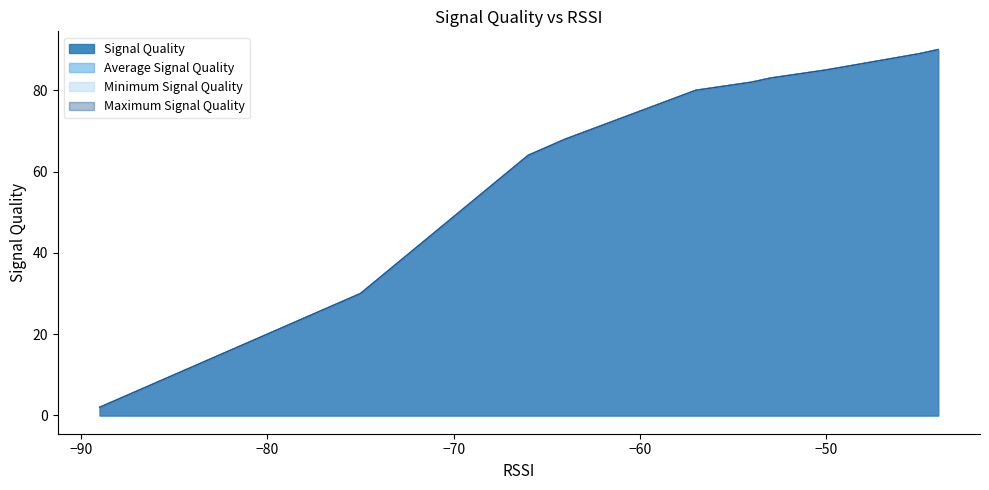

True or false: Minimum Signal Quality and Signal Quality cross at least once.

False